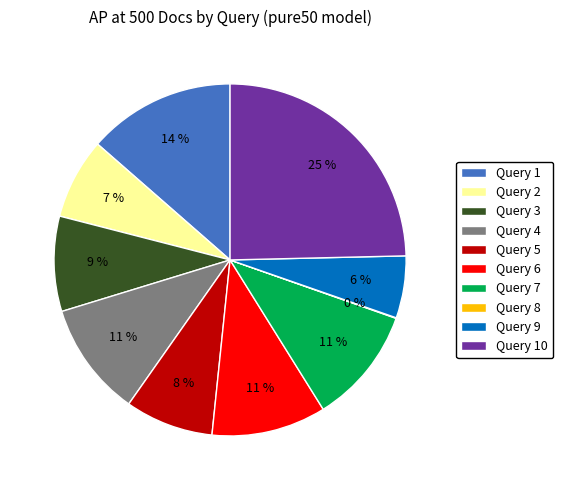

To the nearest percent, what percentage of the pie is Query 1?

14%